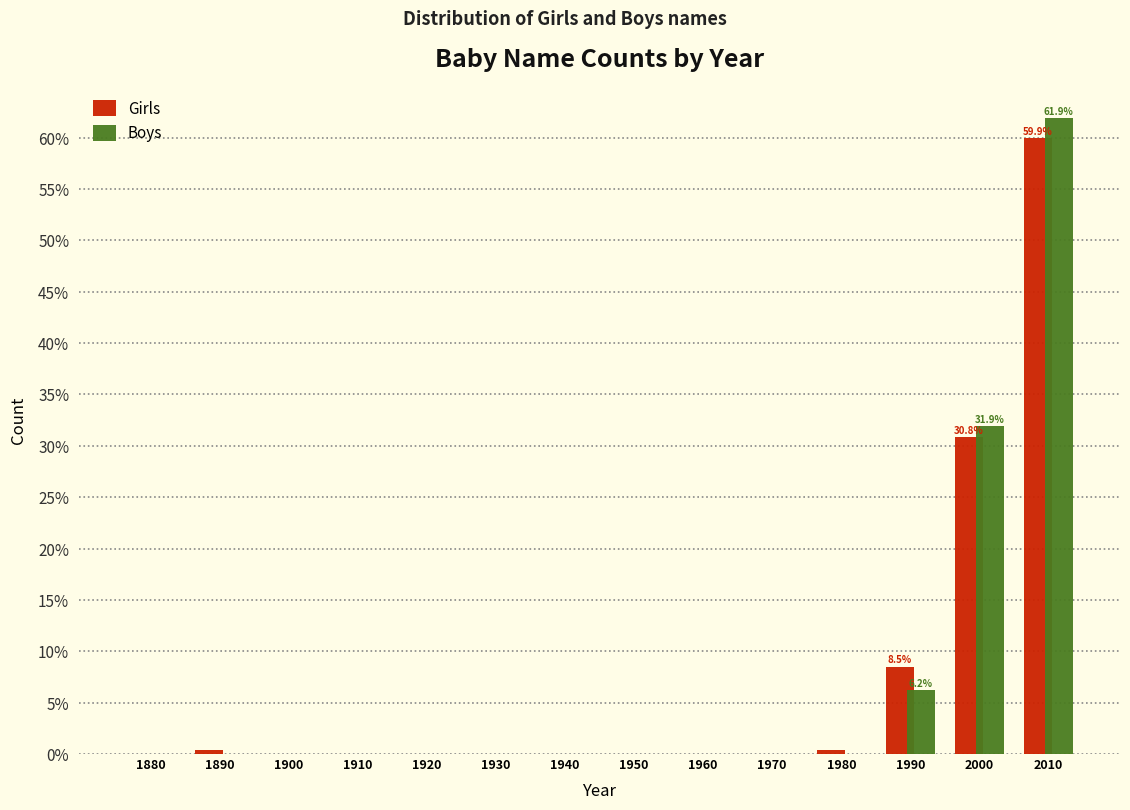

Reading left to right, transcribe all the data shown in this chart.

Girls: 1880=0.0	1890=0.4	1900=0.0	1910=0.0	1920=0.0	1930=0.0	1940=0.0	1950=0.0	1960=0.0	1970=0.0	1980=0.4	1990=8.5	2000=30.8	2010=59.9
Boys: 1880=0.0	1890=0.0	1900=0.0	1910=0.0	1920=0.0	1930=0.0	1940=0.0	1950=0.0	1960=0.0	1970=0.0	1980=0.0	1990=6.2	2000=31.9	2010=61.9